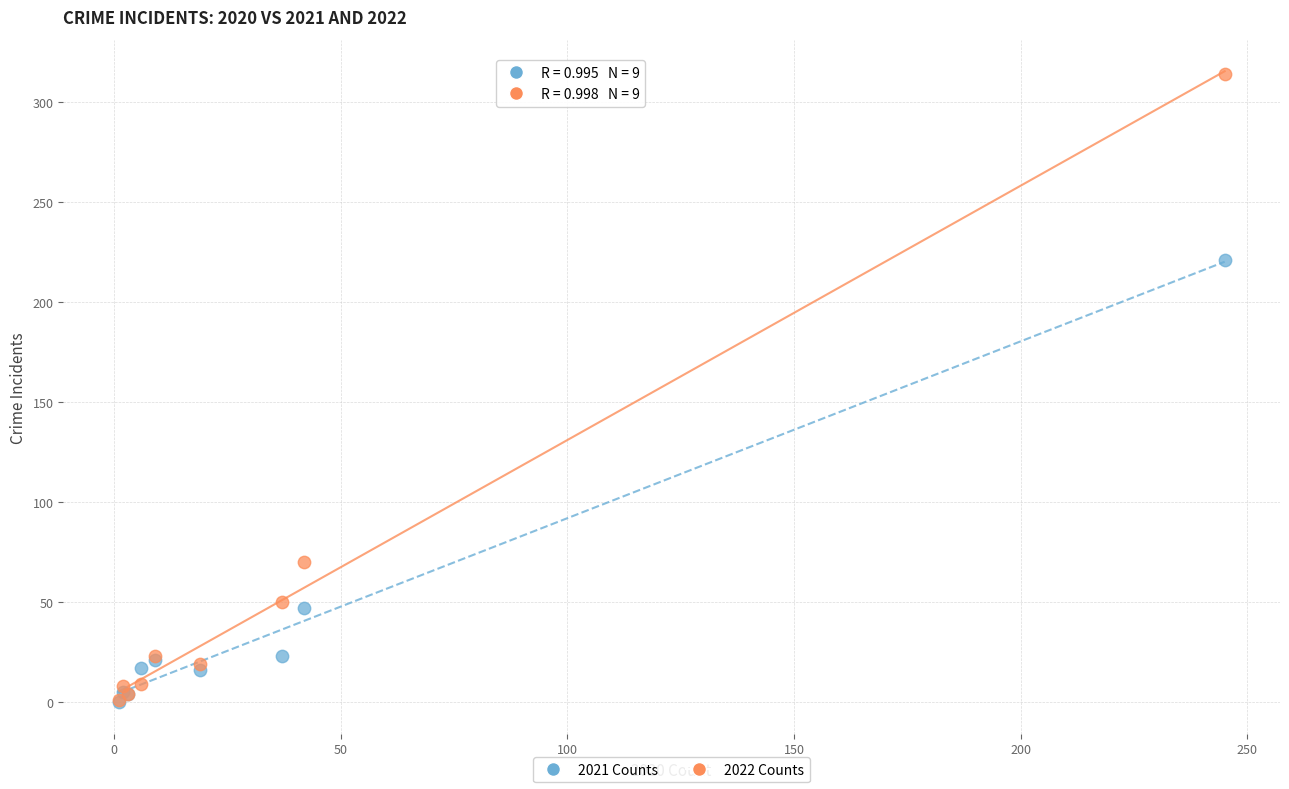

Across all series, what Y value is closest to 157?

221